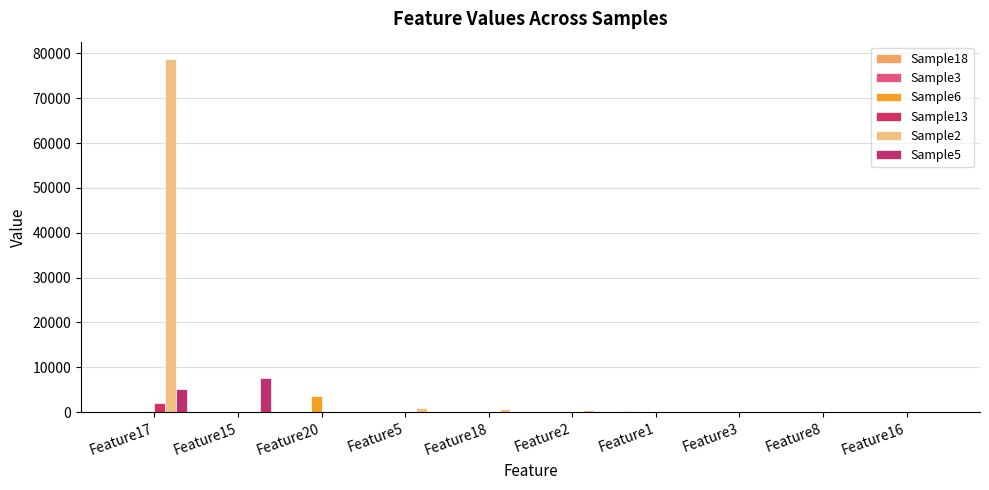

How many categories are shown in the chart?

10